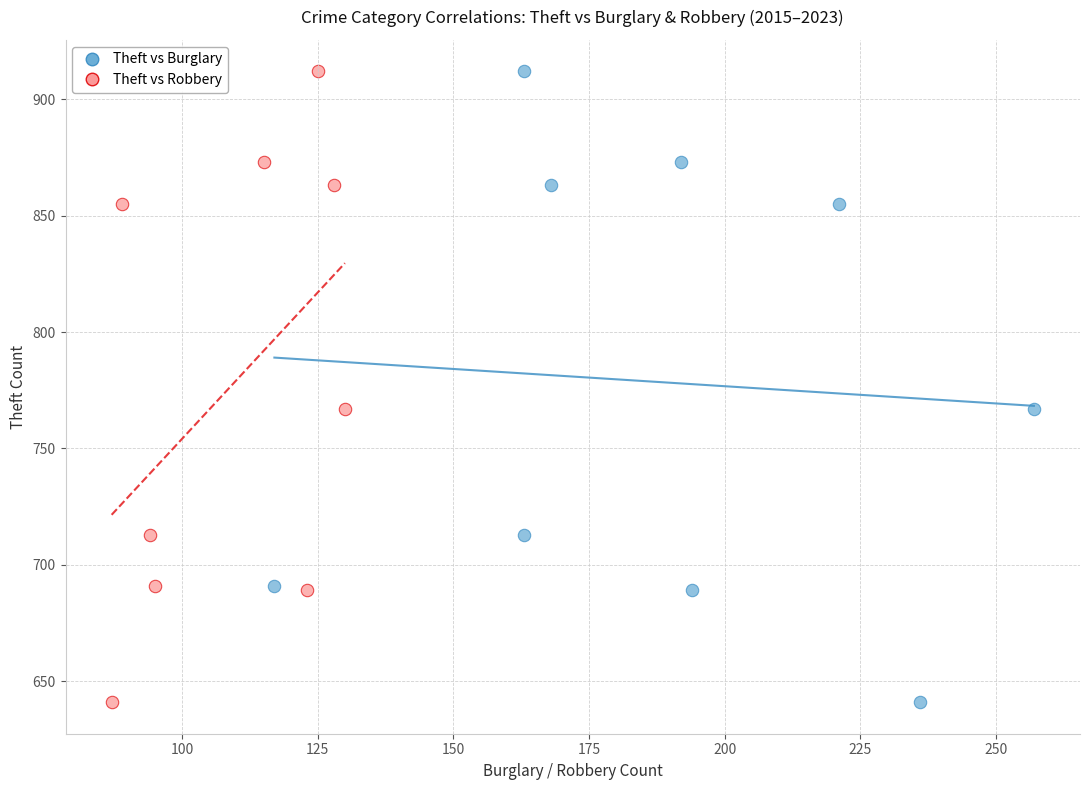

What are all the series names shown in the legend?

Theft vs Burglary, Theft vs Robbery